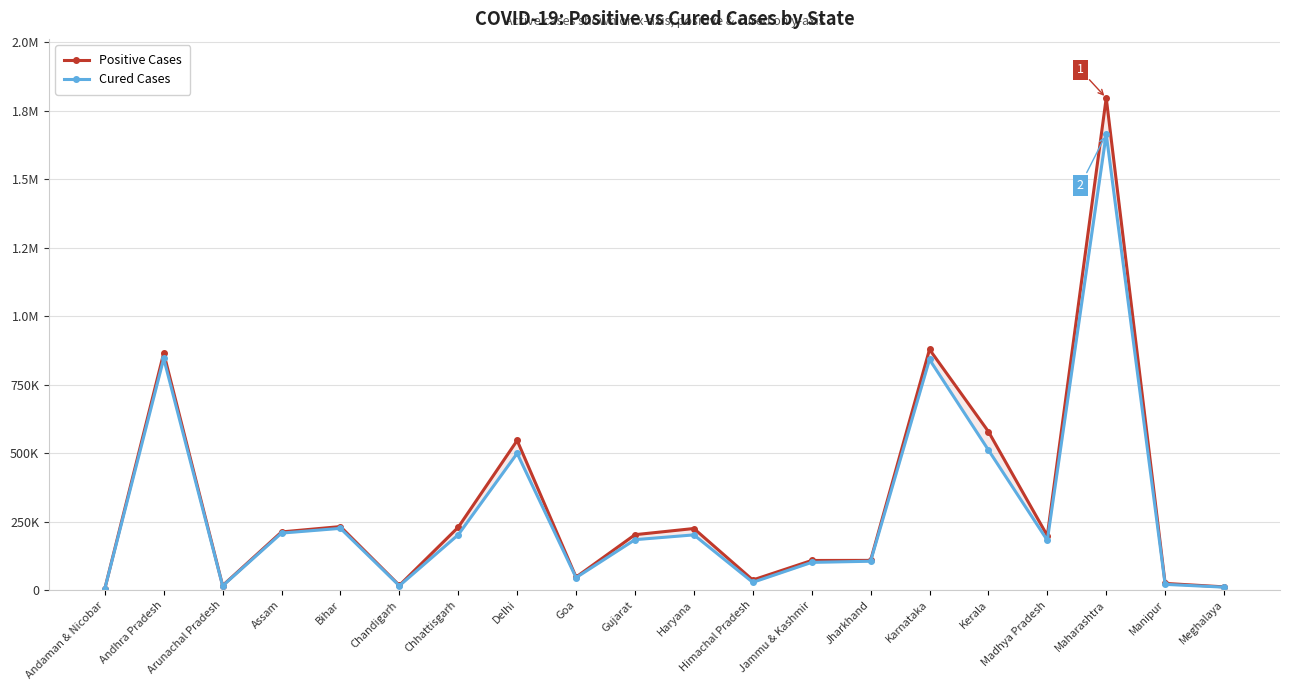

What is the label of the 3rd point from the left?

Arunachal Pradesh